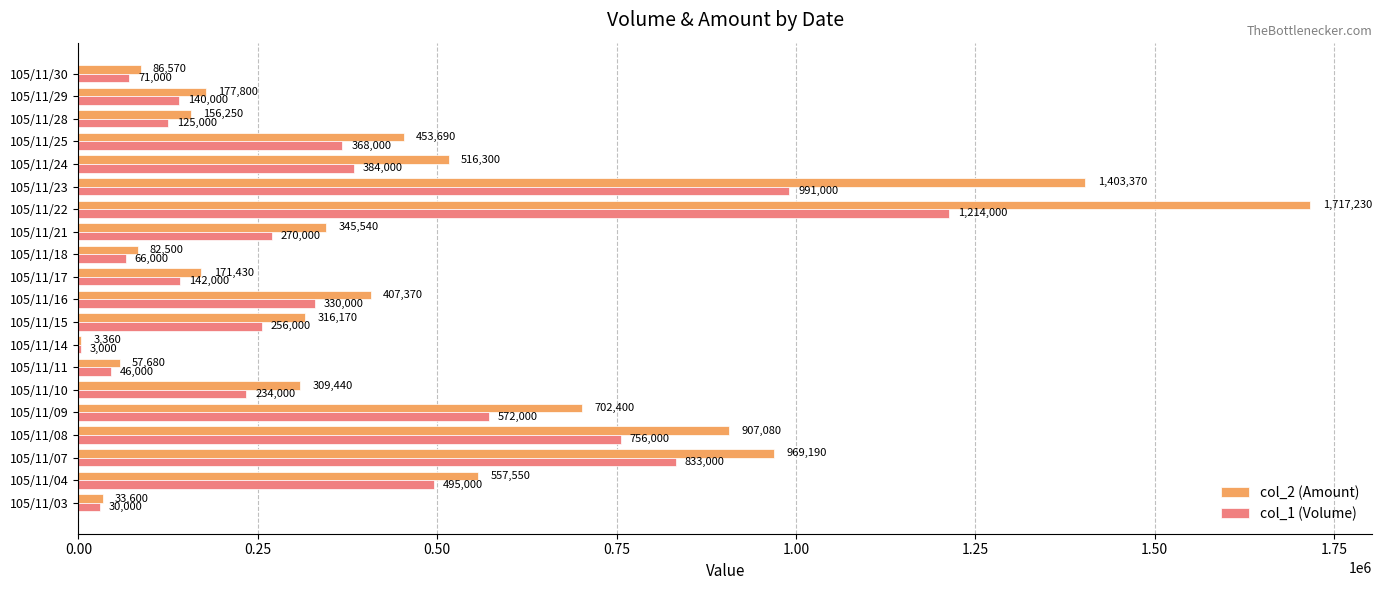

How many categories are shown in the chart?

20